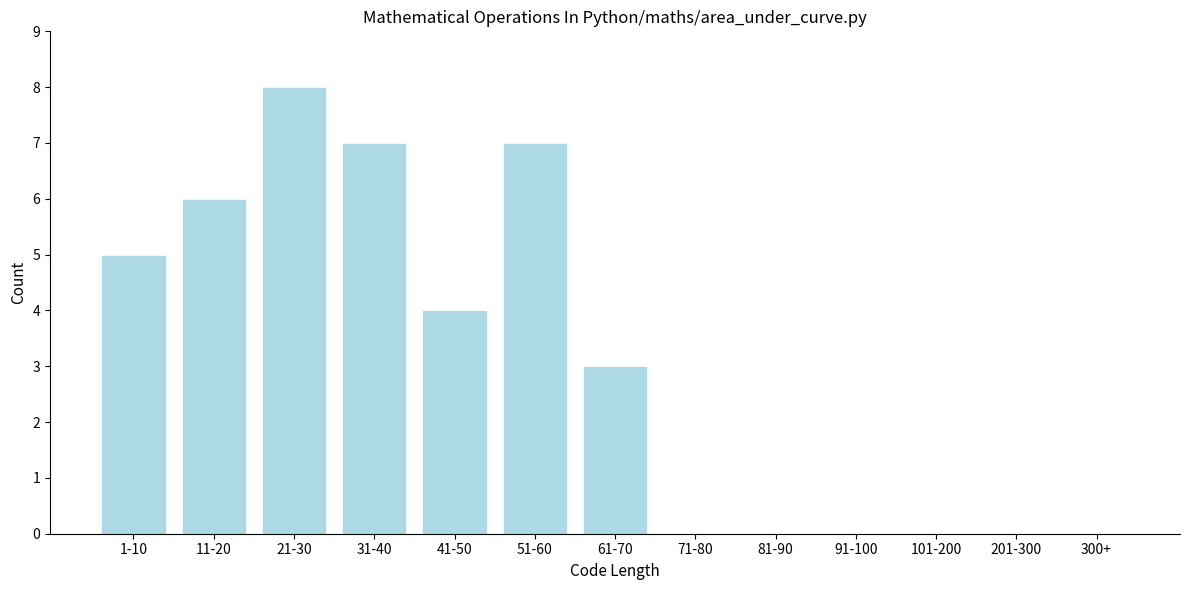

Reading left to right, what are all the values shown in this chart?

1-10=5	11-20=6	21-30=8	31-40=7	41-50=4	51-60=7	61-70=3	71-80=0	81-90=0	91-100=0	101-200=0	201-300=0	300+=0